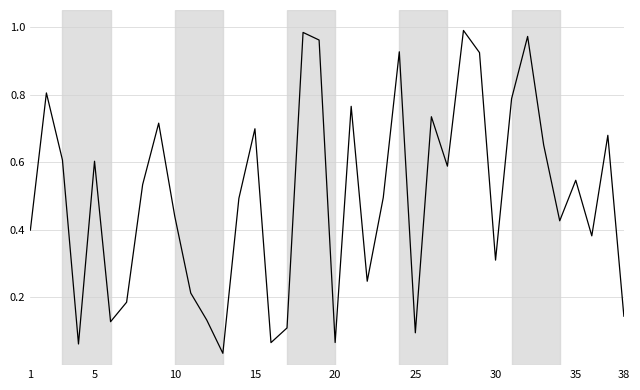

Reading left to right, extract all data points from this chart.

0.4	0.8	0.6	0.1	0.6	0.1	0.2	0.5	0.7	0.4	0.2	0.1	0.0	0.5	0.7	0.1	0.1	1.0	1.0	0.1	0.8	0.2	0.5	0.9	0.1	0.7	0.6	1.0	0.9	0.3	0.8	1.0	0.7	0.4	0.5	0.4	0.7	0.1